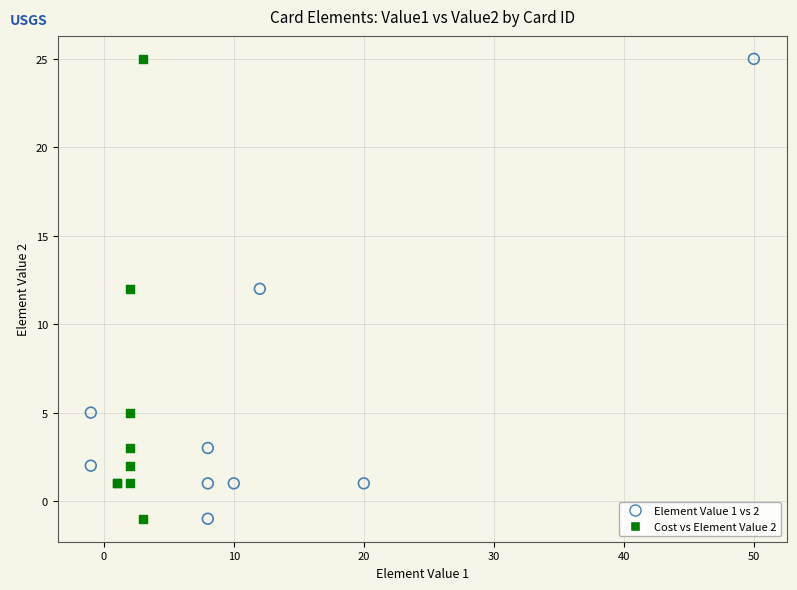

What are all the series names shown in the legend?

Element Value 1 vs 2, Cost vs Element Value 2